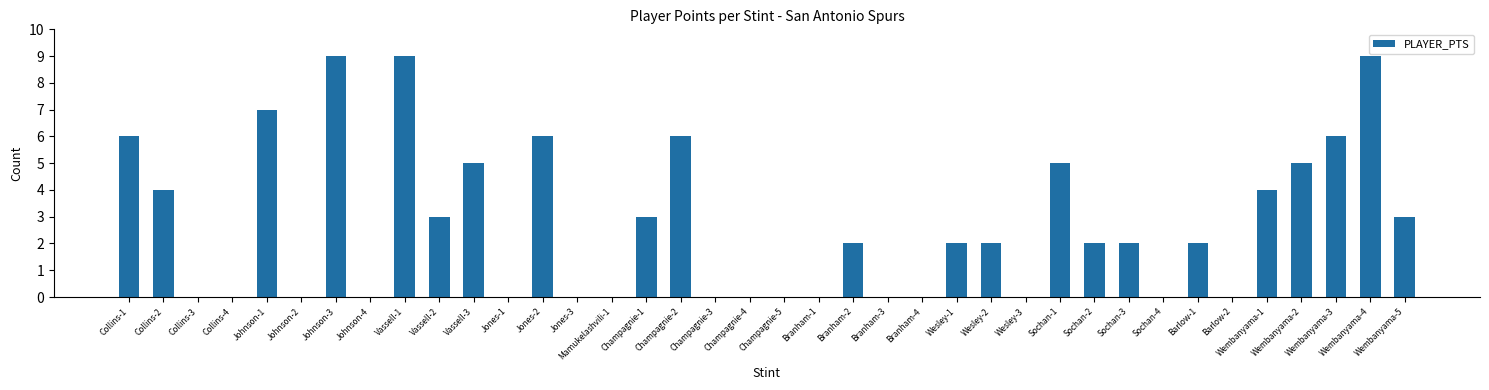

What is the change in value from Johnson-4 to Champagnie-1?

+3